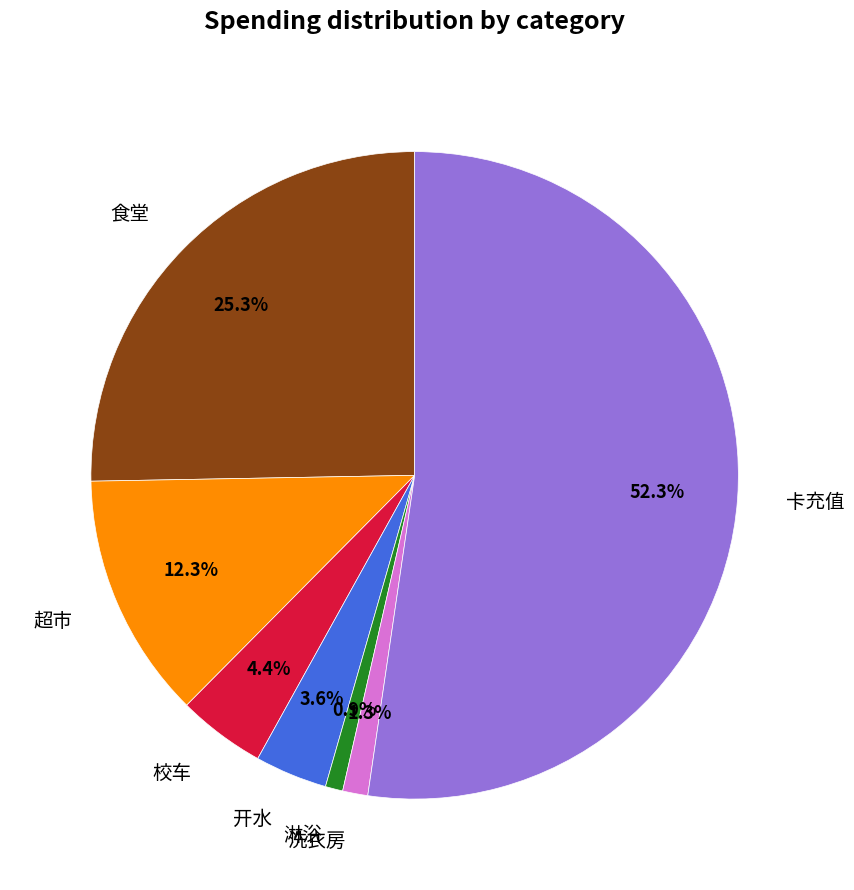

How many segments does this pie chart have?

7